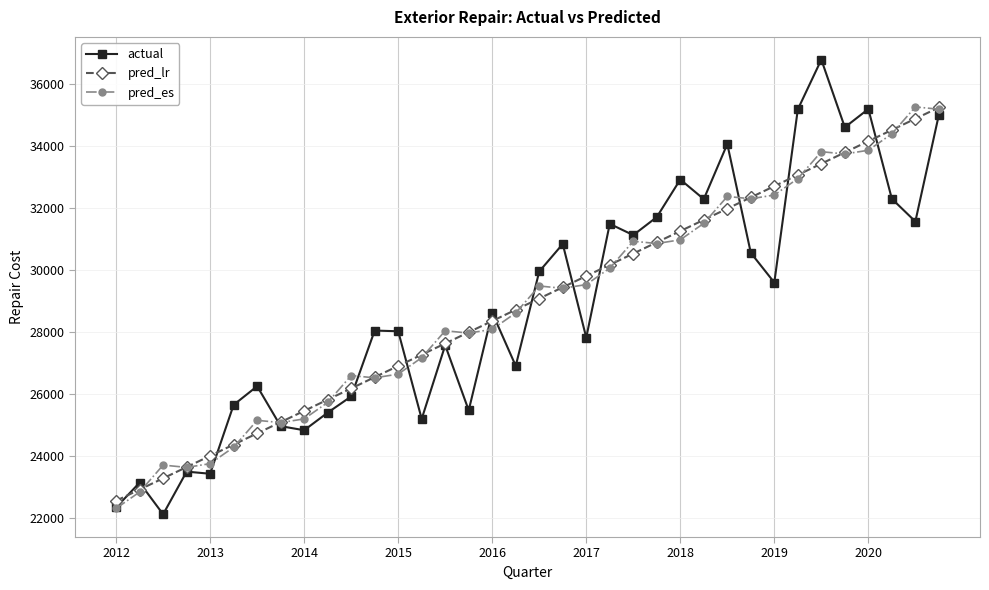

What is the minimum value shown in the chart?

22123.3